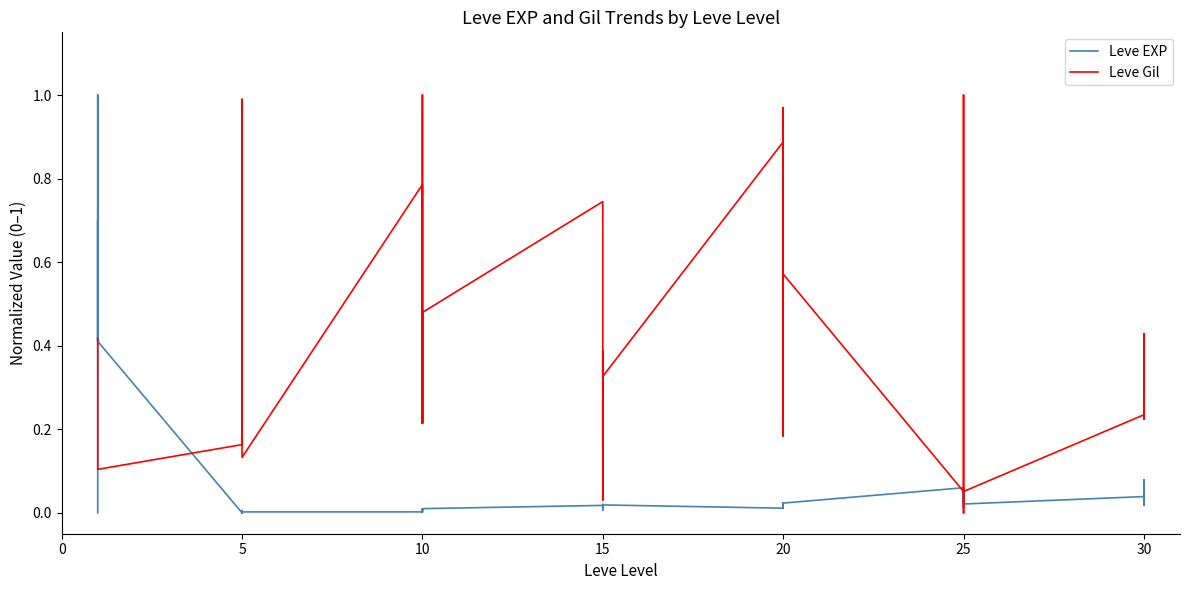

Is this an area chart (filled region under the line)?

No